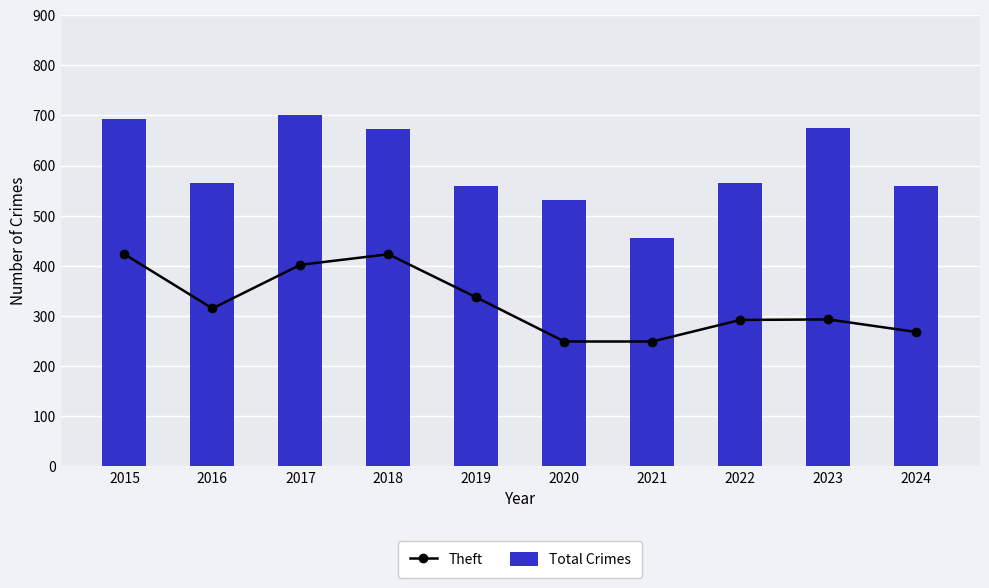

Reading left to right, what are all the values shown in this chart?

Theft: 2015=423	2016=315	2017=402	2018=423	2019=337	2020=249	2021=249	2022=292	2023=293	2024=268
Total Crimes: 2015=693	2016=565	2017=701	2018=672	2019=560	2020=531	2021=456	2022=565	2023=674	2024=560